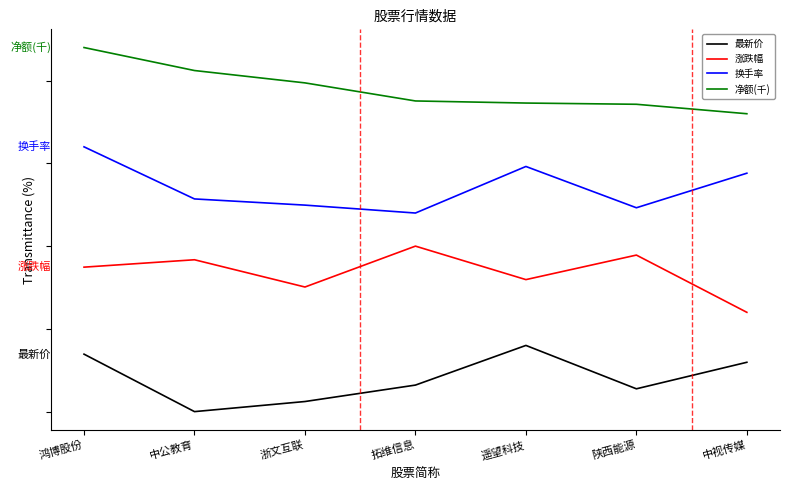

At 鸿博股份, list the series in order from largest to smallest.

净额(千), 换手率, 涨跌幅, 最新价